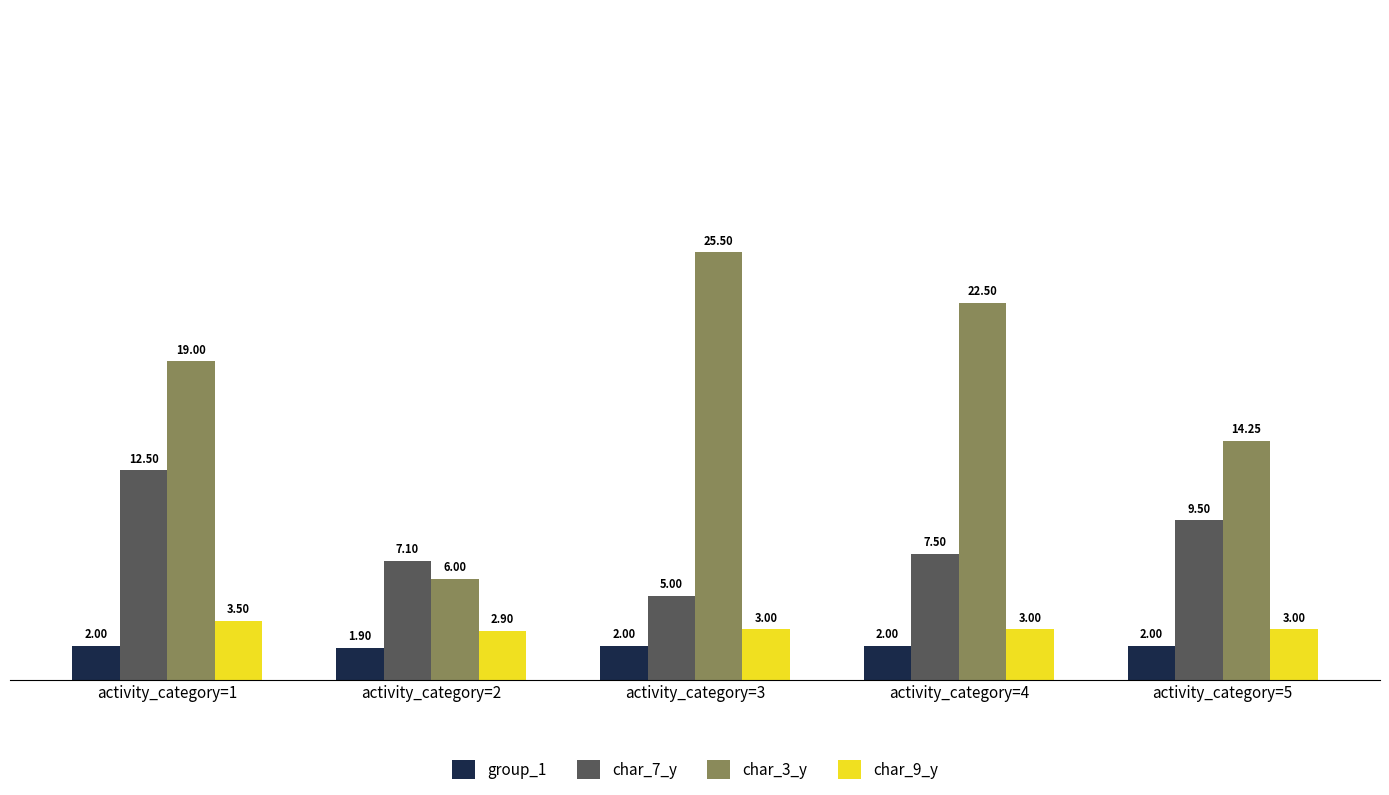

Is the value of group_1 at activity_category=3 greater than the value of char_3_y at activity_category=1?

No